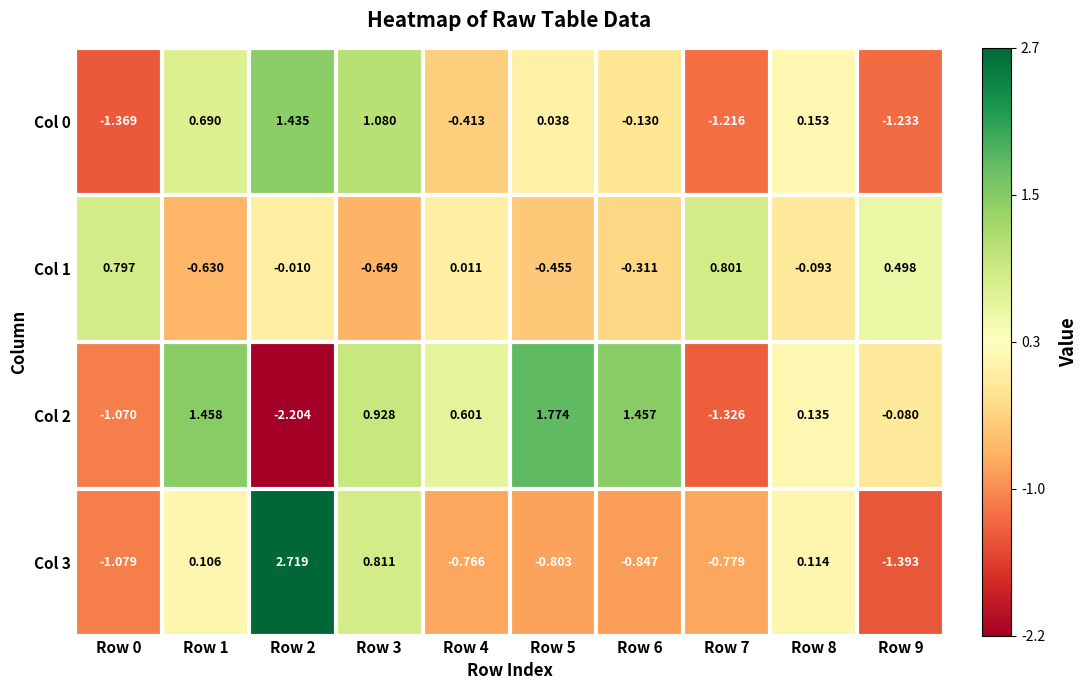

Is the value of Col 2 at Row 8 greater than the value of Col 1 at Row 2?

Yes